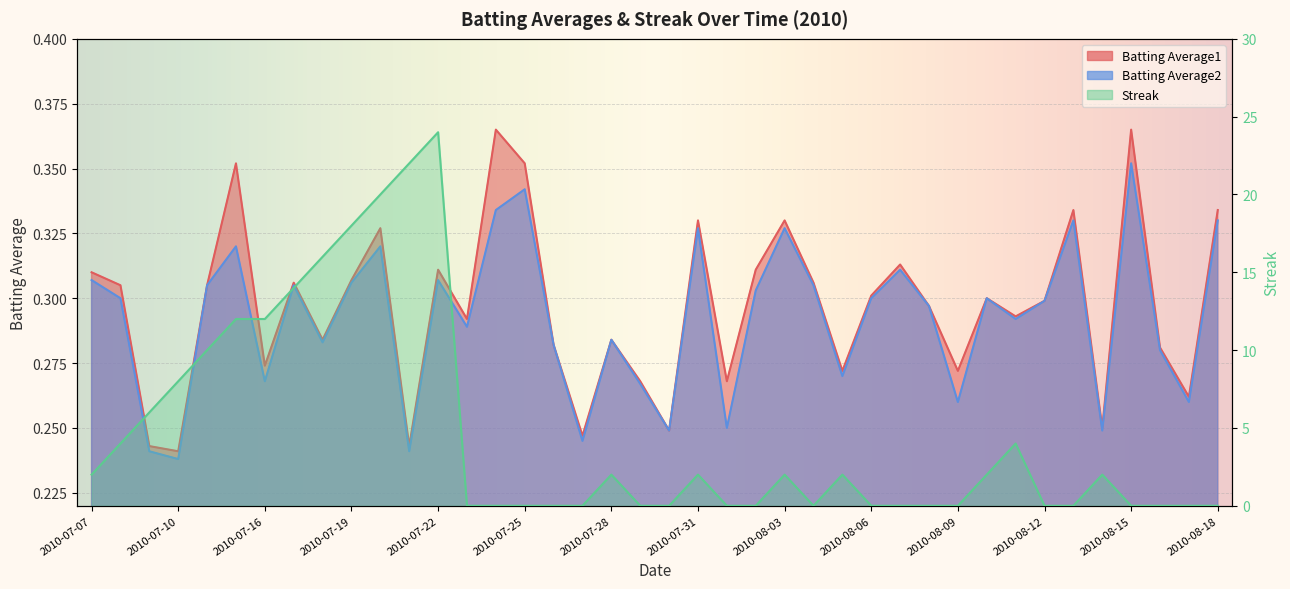

Is it true that Batting Average2 equals 0.3 at 2010-08-02?

True